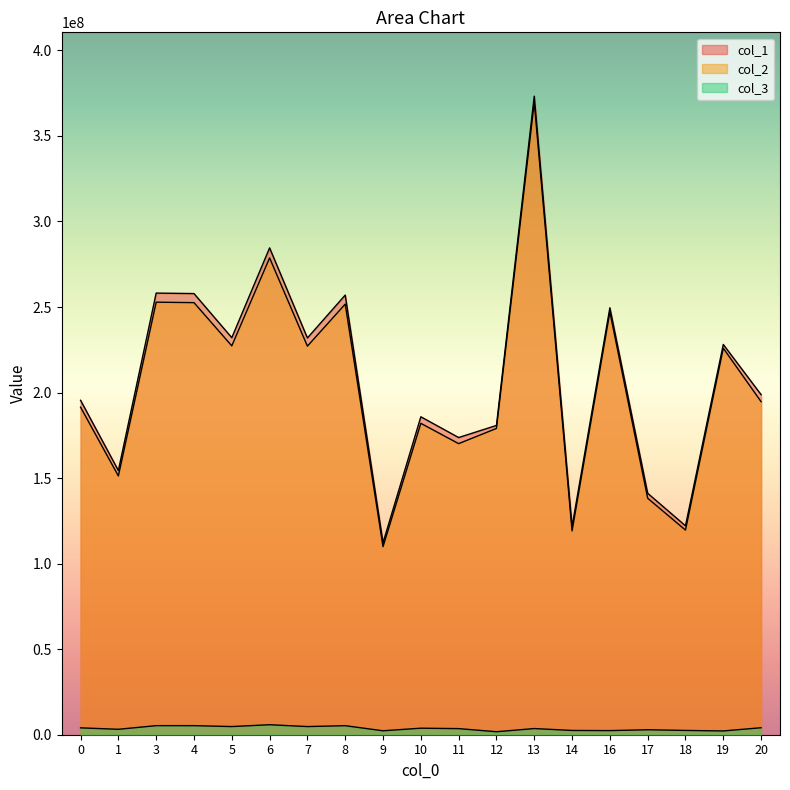

What is the maximum value for col_3?

5846705.9